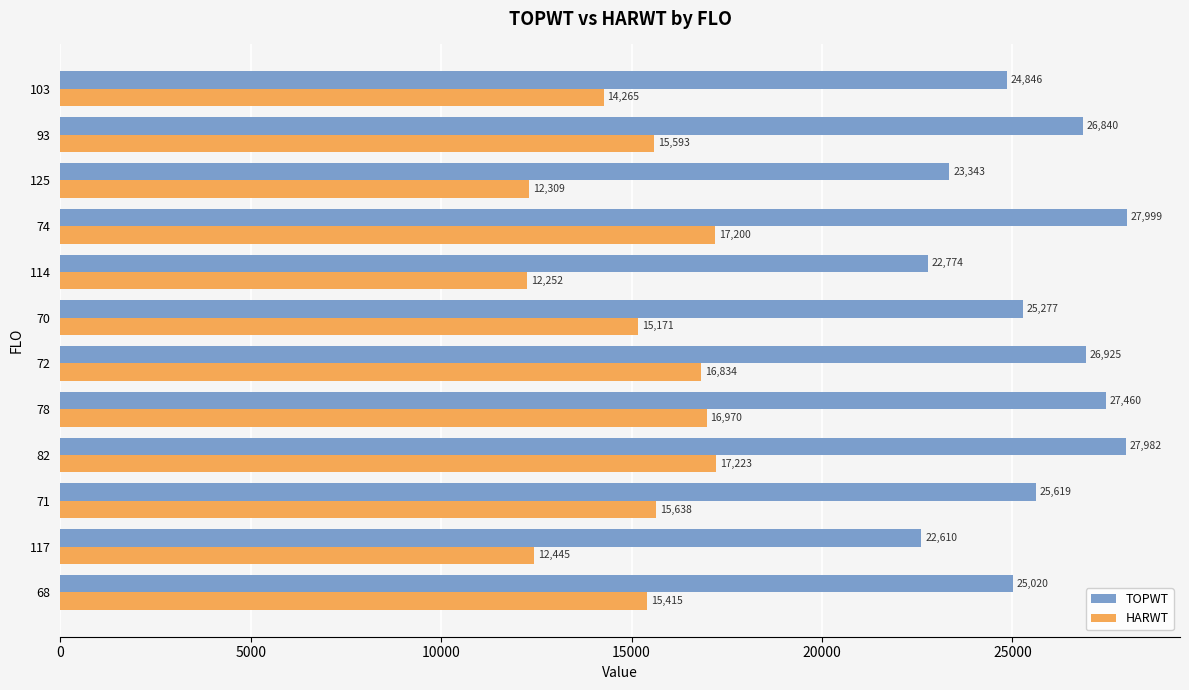

What is the total value across all series at 103?

39111